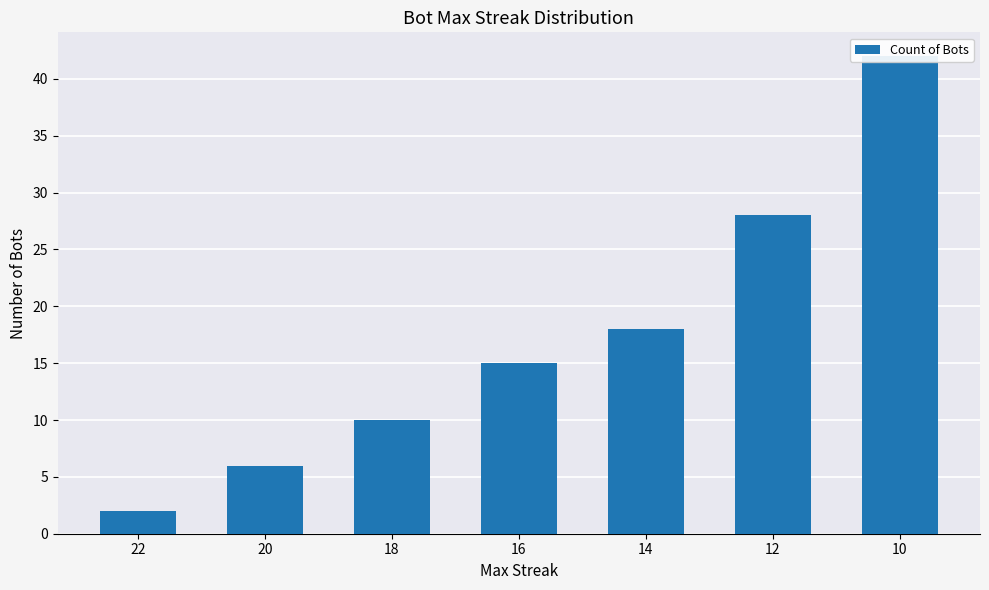

What is the approximate value at 12, to the nearest 10?

30